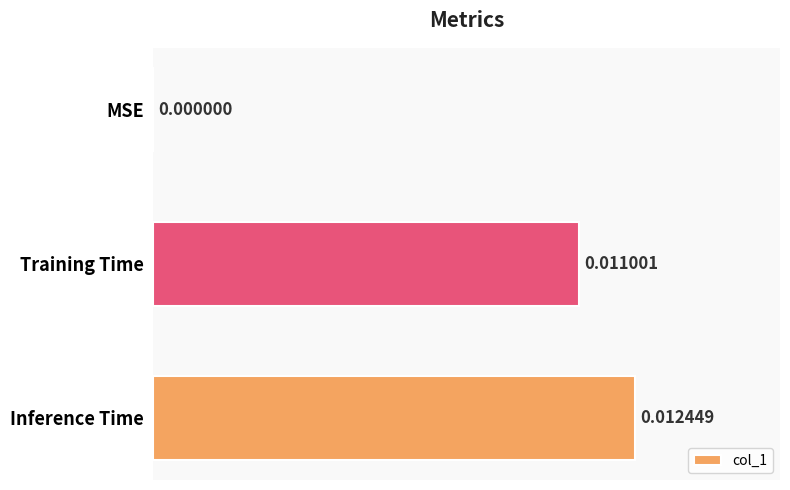

How many data points does each series have?

3